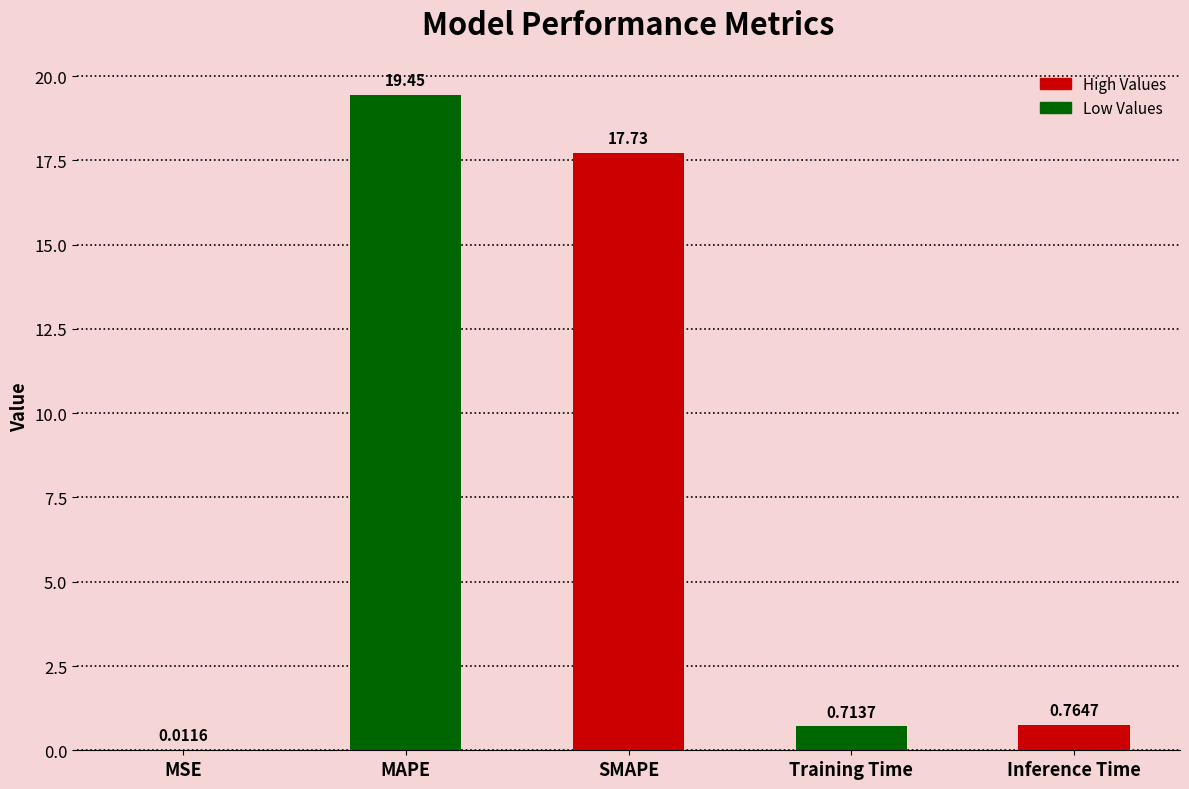

How many data points does each series have?

5